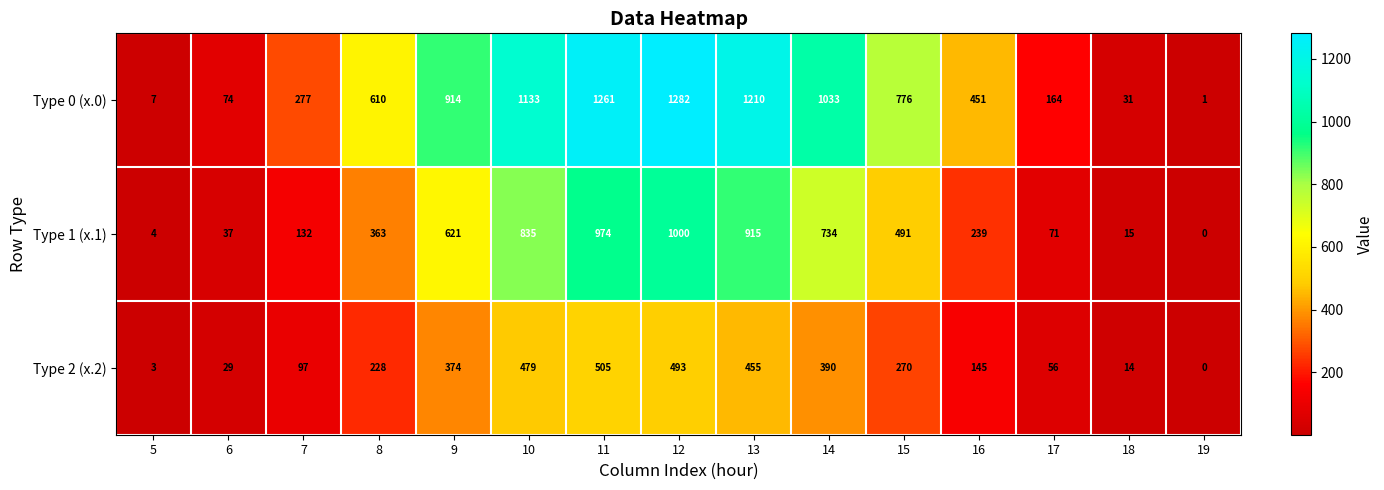

Between 5 and 7, which series saw the biggest shift?

Type 0 (x.0)